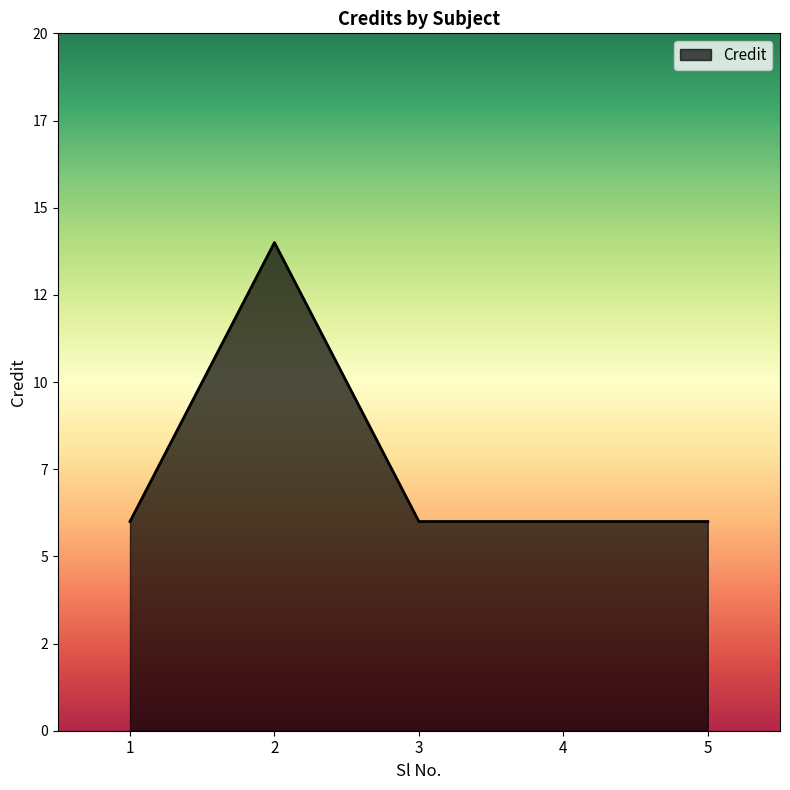

What is the difference between the values at 3 and 2?

8